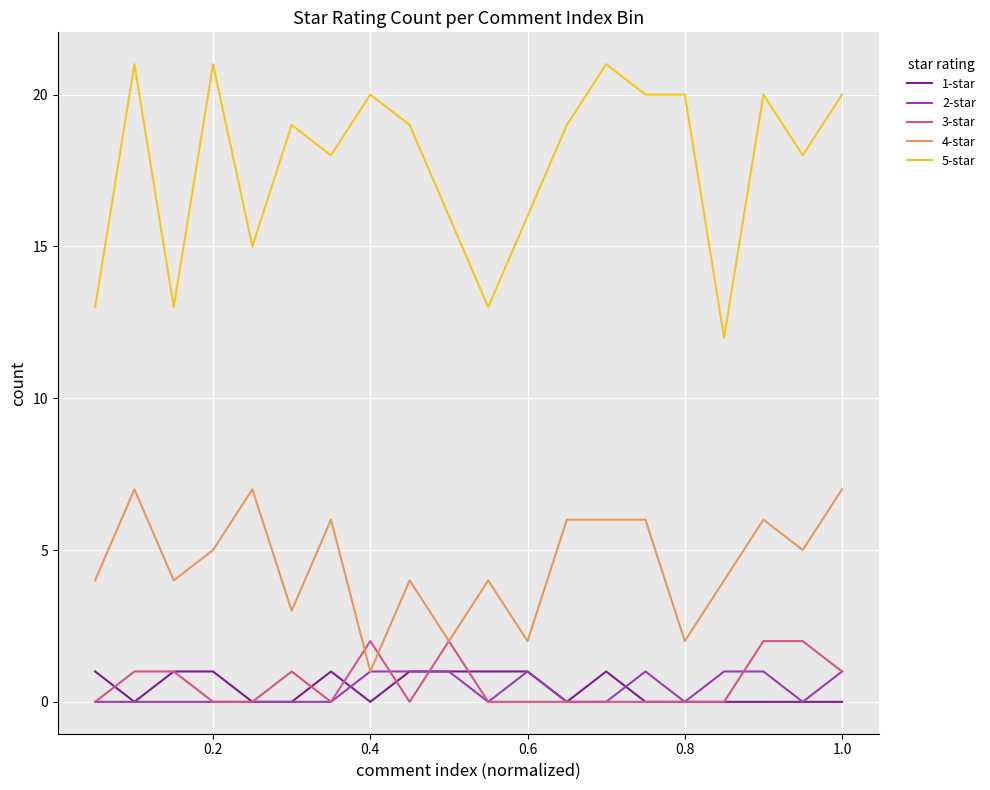

What is the maximum value shown in the chart?

21